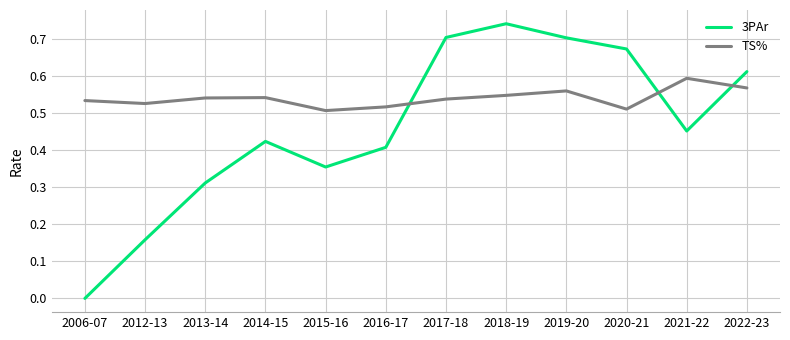

Which series ends up on top after the final intersection of TS% and 3PAr?

3PAr